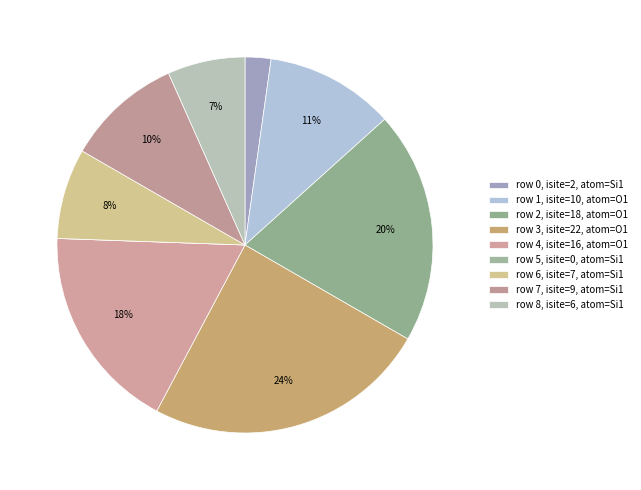

Rank the categories by value from lowest to highest.

5, 0, 8, 6, 7, 1, 4, 2, 3